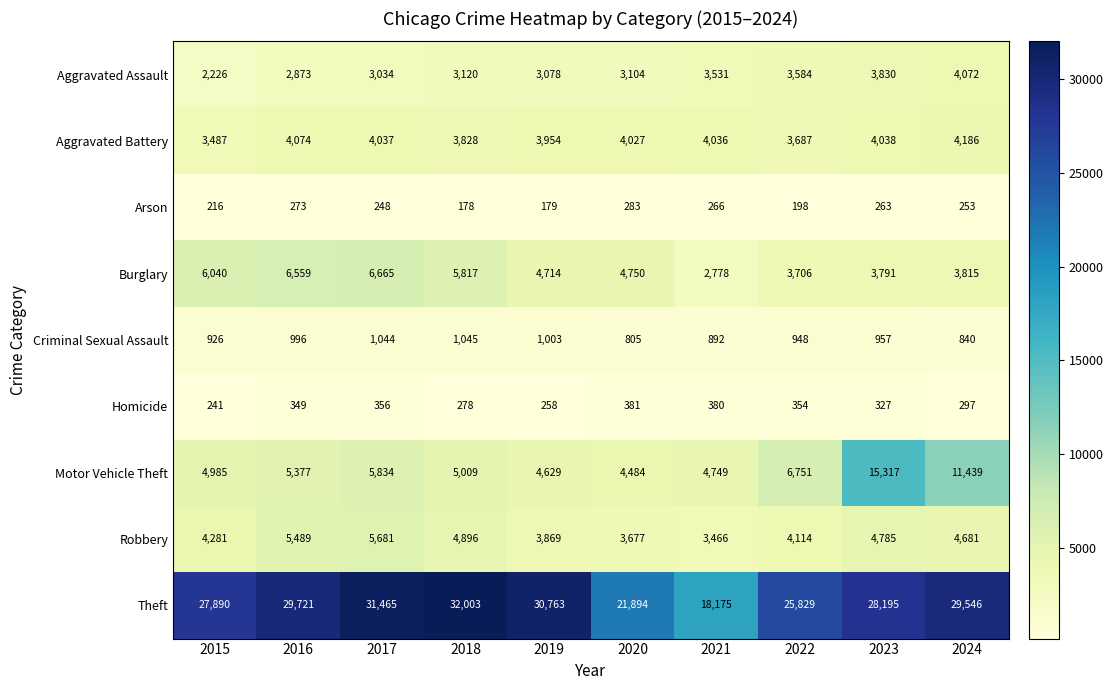

Between 2016 and 2021, which series saw the biggest shift?

Theft